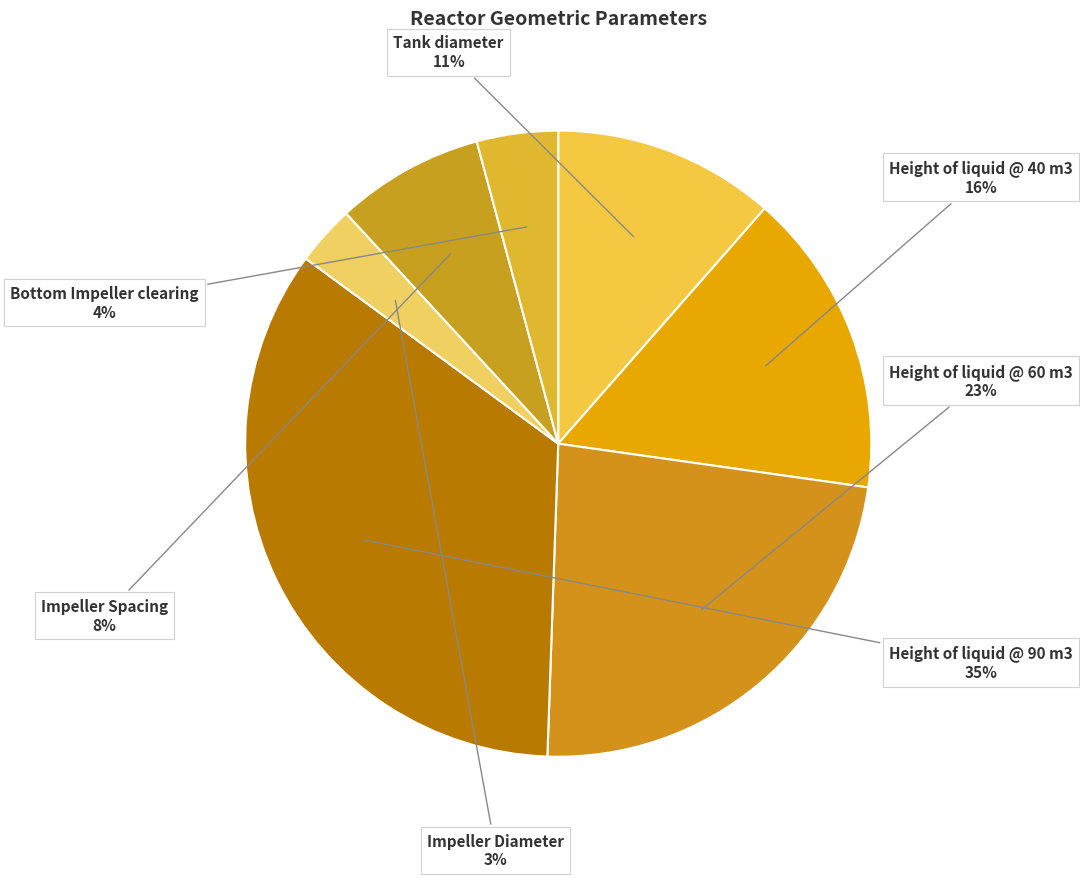

Between Height of liquid @ 60 m3 and Height of liquid @ 40 m3, which is larger?

Height of liquid @ 60 m3